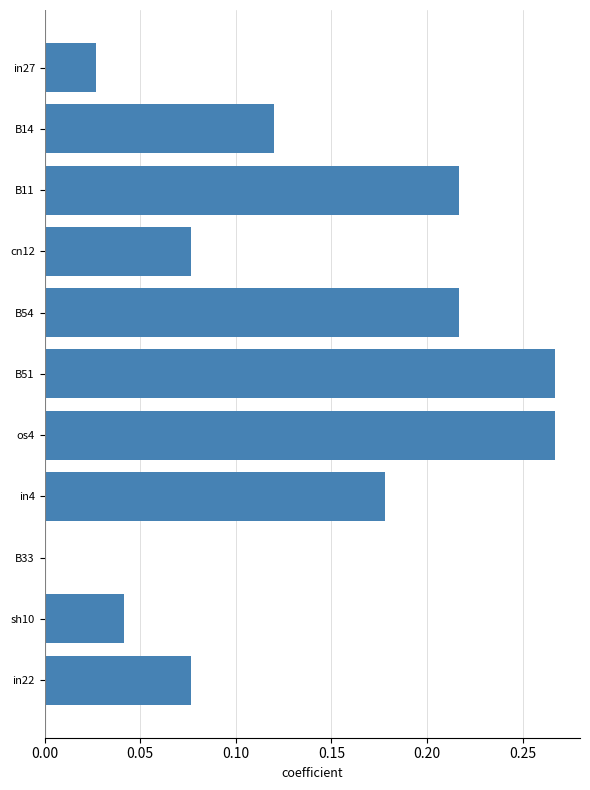

True or false: the data shows 0.2 at B14.

False